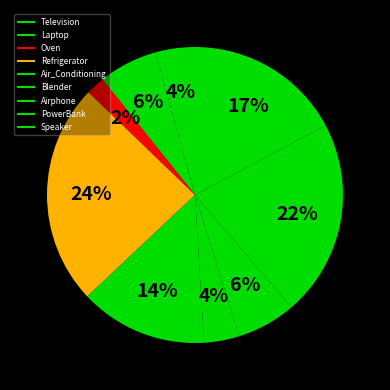

Rank the categories by value from lowest to highest.

Oven, Blender, Television, Laptop, Airphone, Air_Conditioning, Speaker, PowerBank, Refrigerator